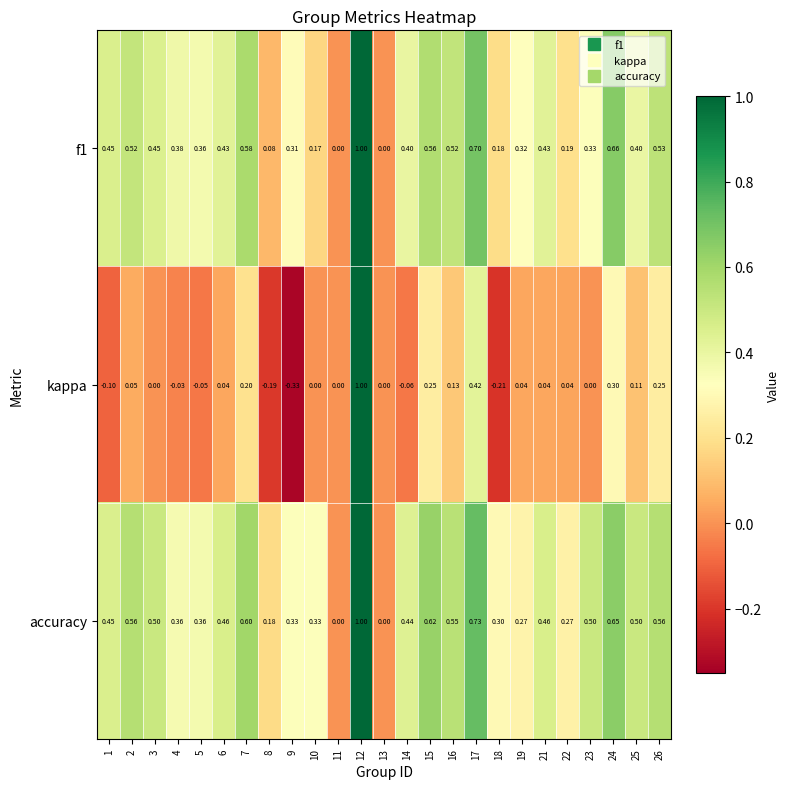

Which series has the largest total across all categories?

accuracy